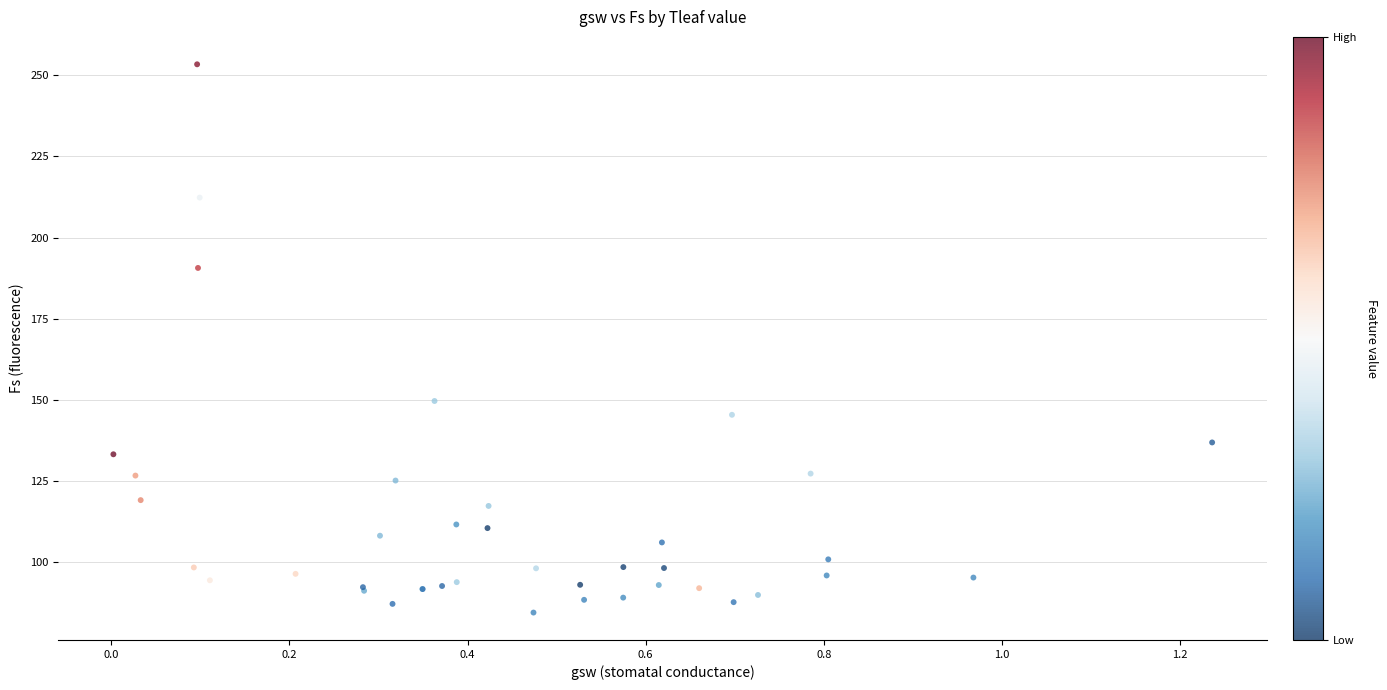

What Y value in the scatter plot is closest to 168?

149.6